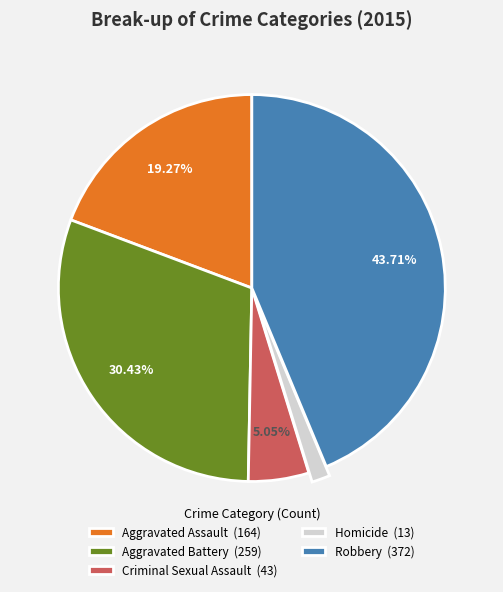

What percentage do Robbery and Aggravated Assault together represent?

63.0%